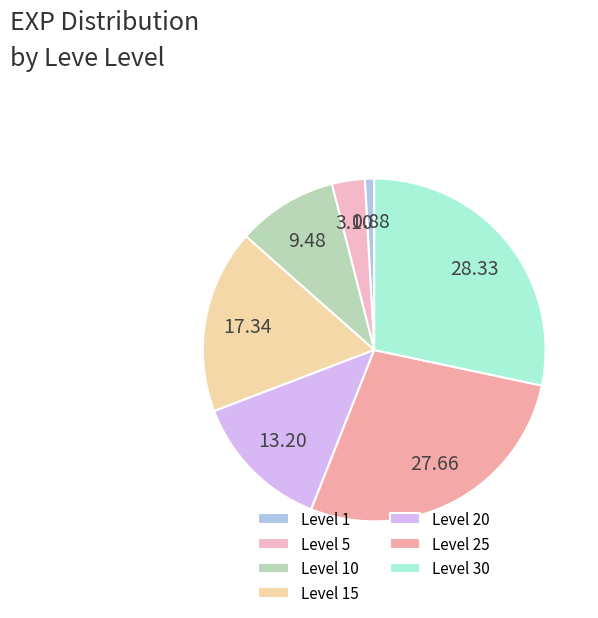

Which slice is the largest?

Level 30